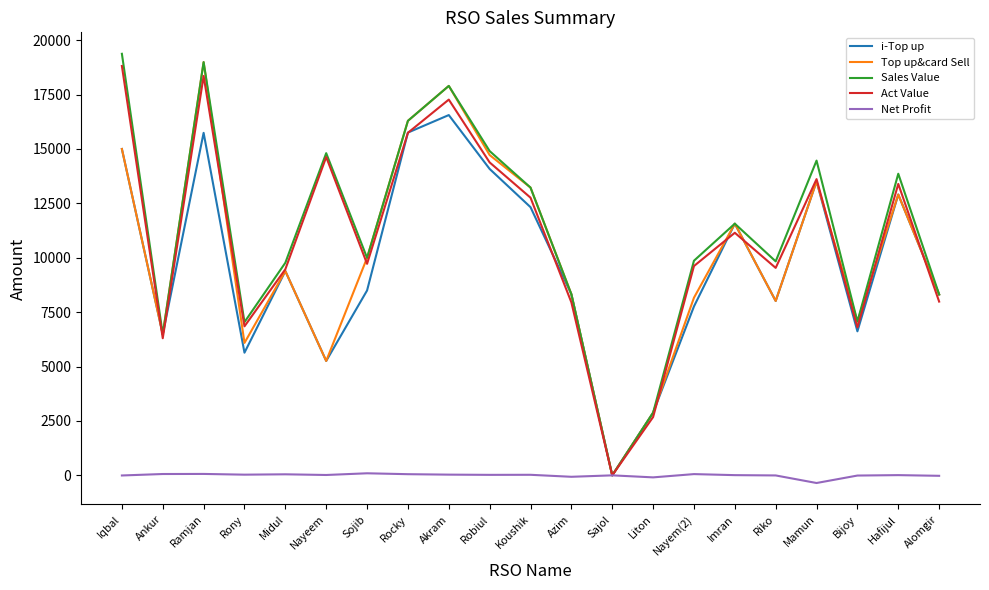

How many lines are shown in the chart?

5